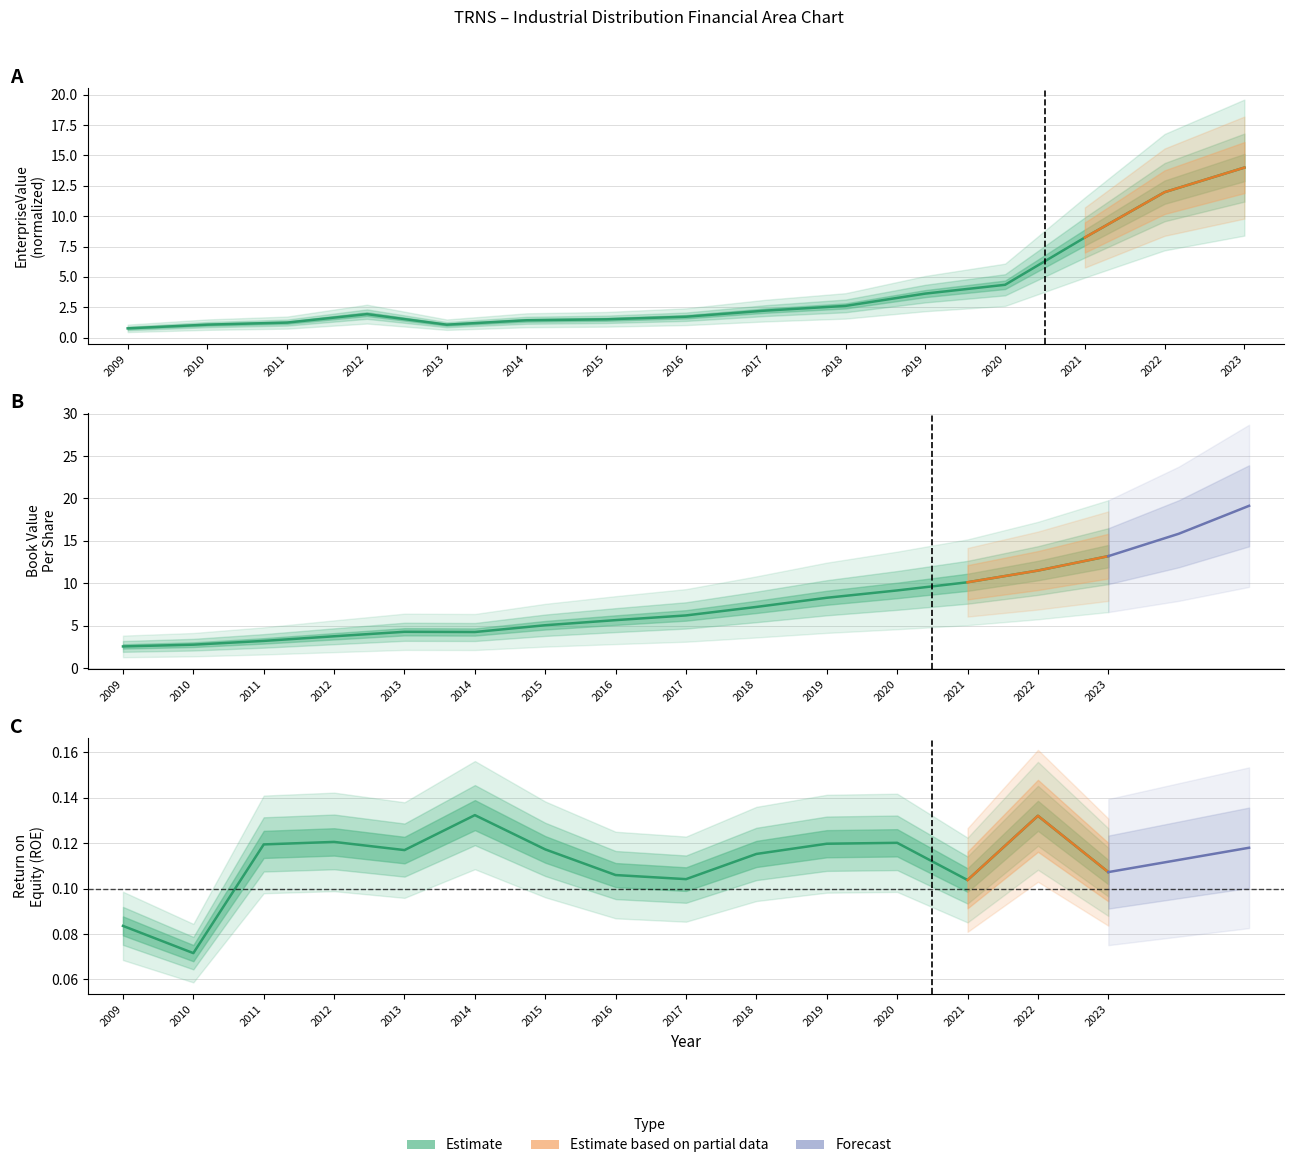

Is the value of EnterpriseValue at 2010 greater than the value of roe at 2023?

Yes